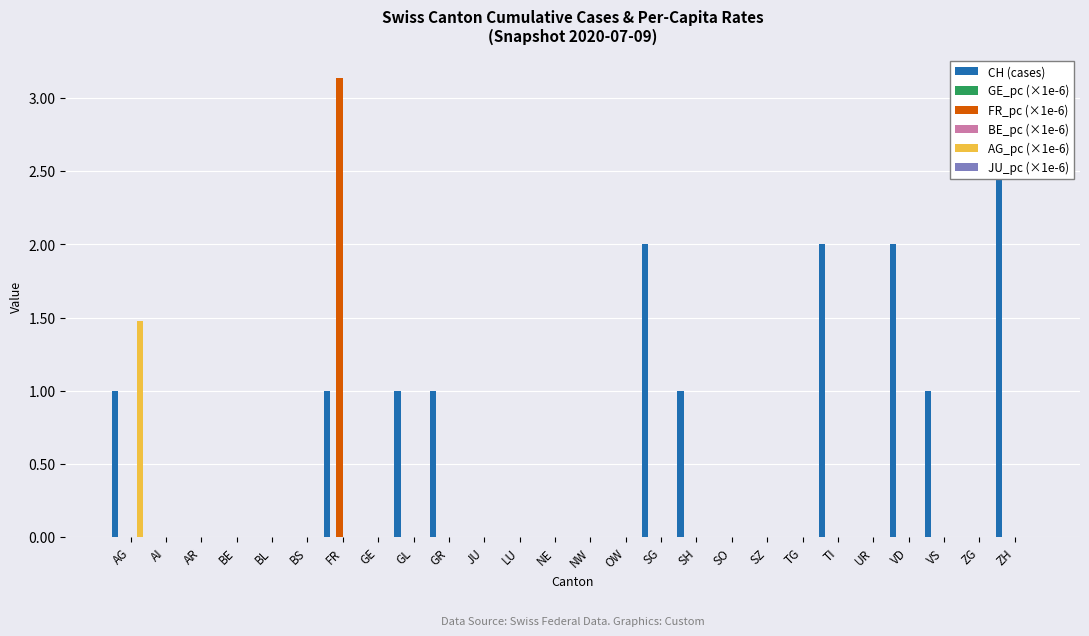

What are all the series names shown in the legend?

CH (cases), GE_pc (×1e-6), FR_pc (×1e-6), BE_pc (×1e-6), AG_pc (×1e-6), JU_pc (×1e-6)